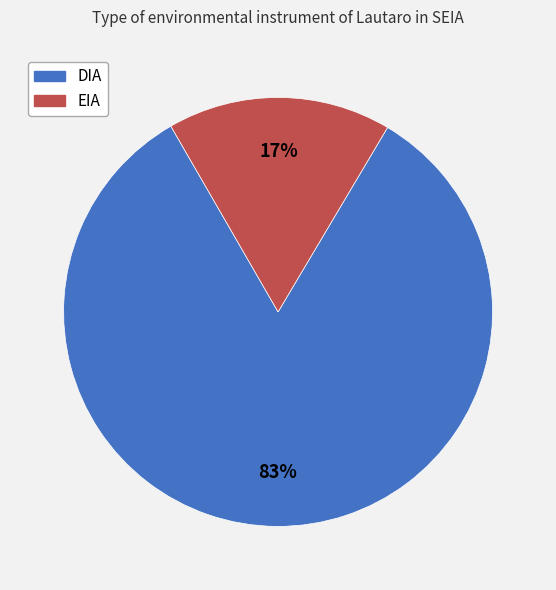

What percentage is the EIA slice, to the nearest percent?

17%